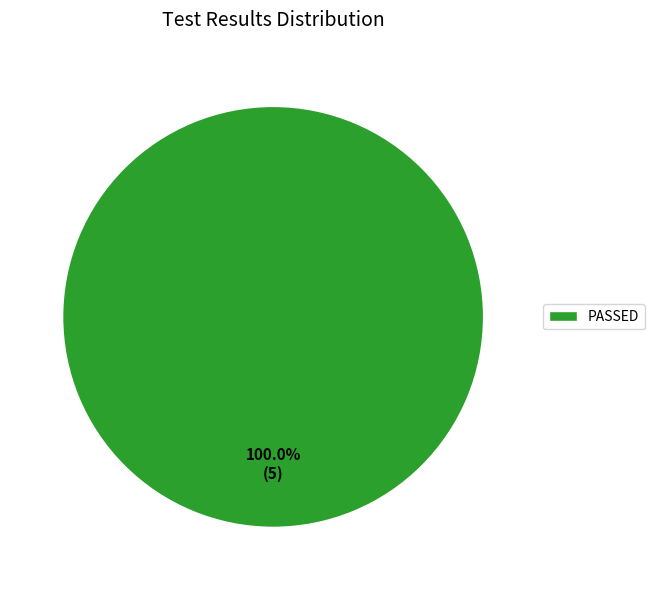

Rank the categories by value from lowest to highest.

PASSED